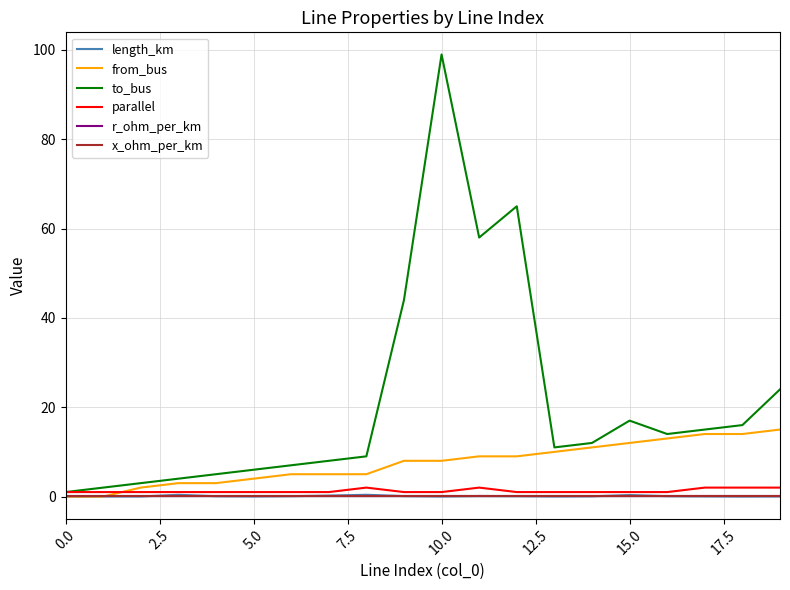

What is the maximum value shown in the chart?

99.0